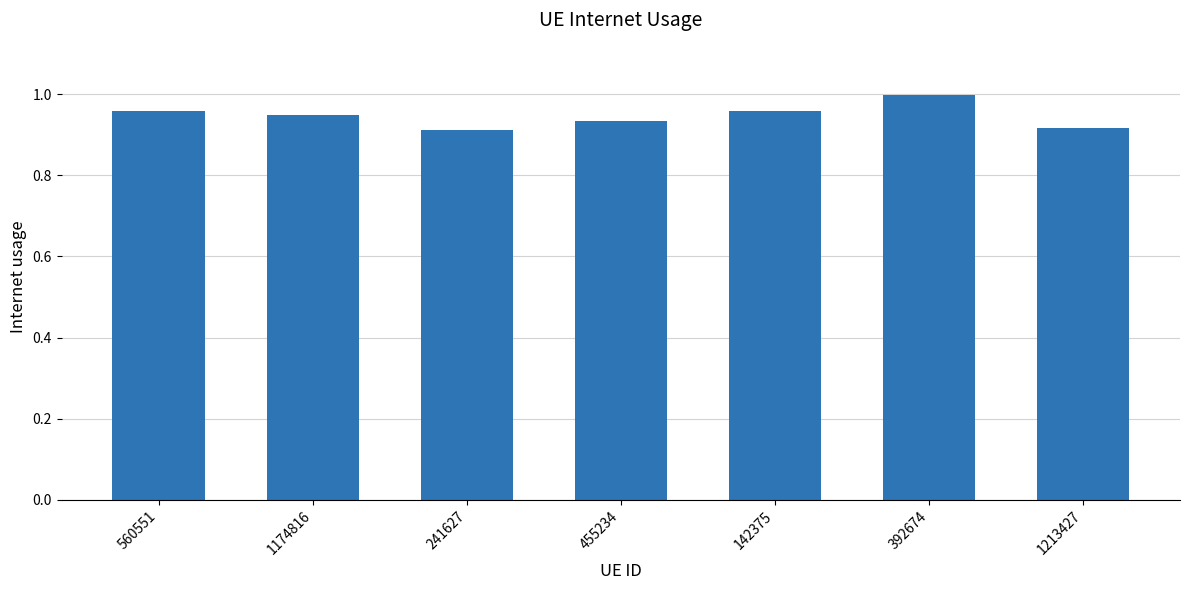

Count the number of categories in the chart.

7